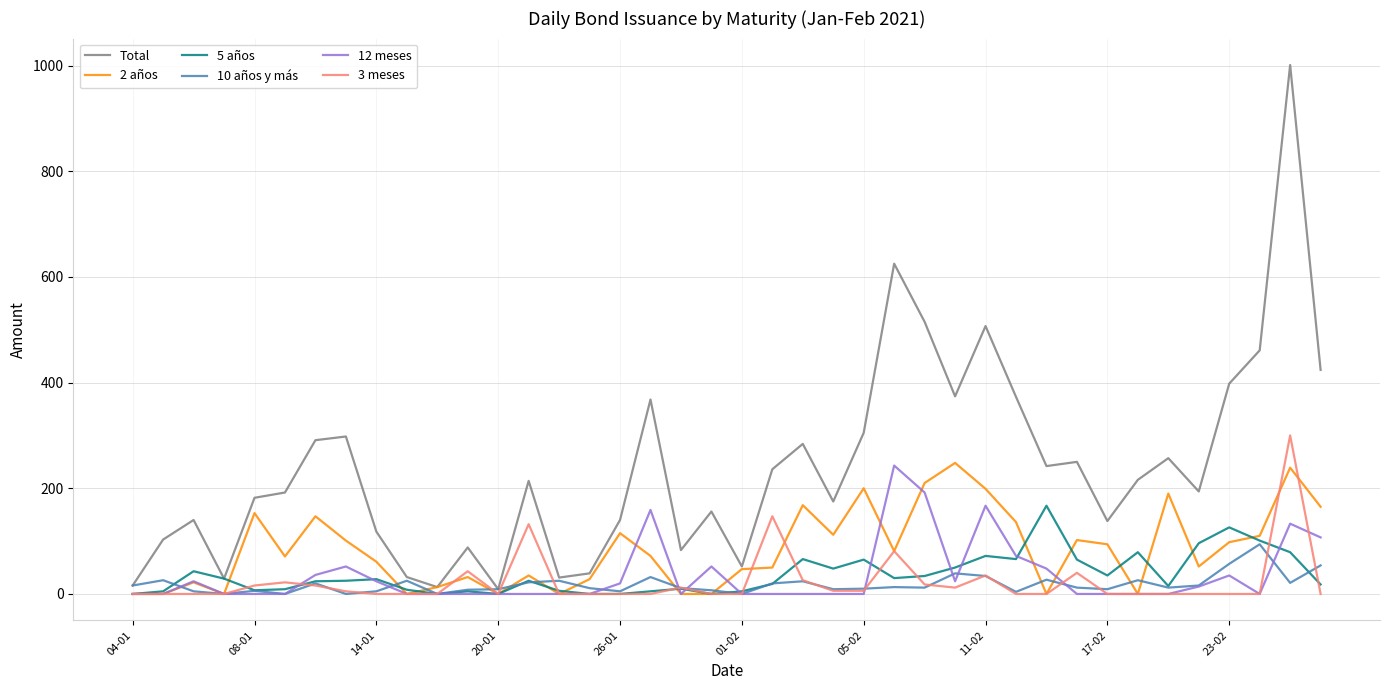

Which series has the largest range (max minus min)?

Total